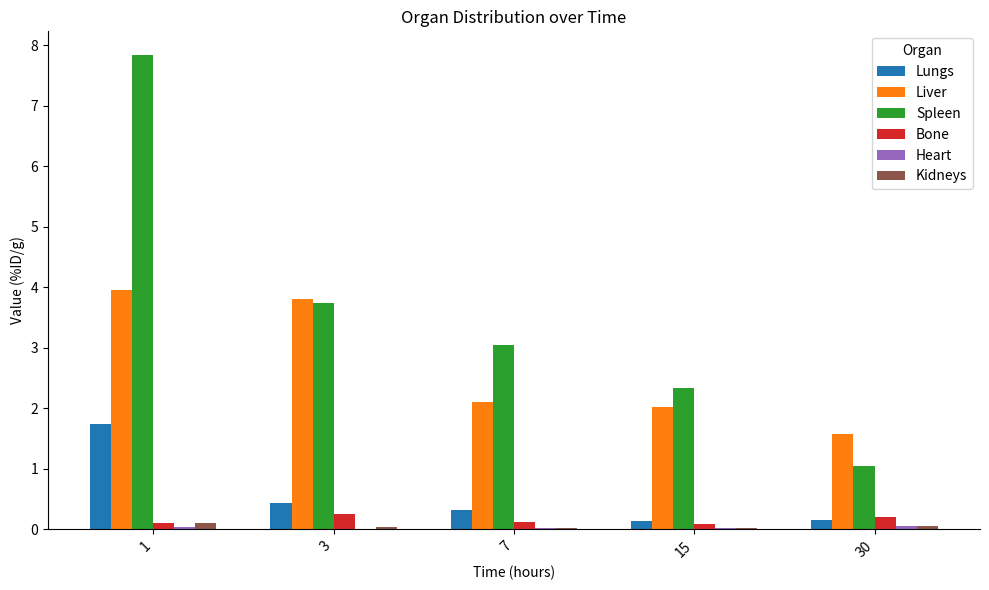

What is the average value of the Lungs series?

0.6